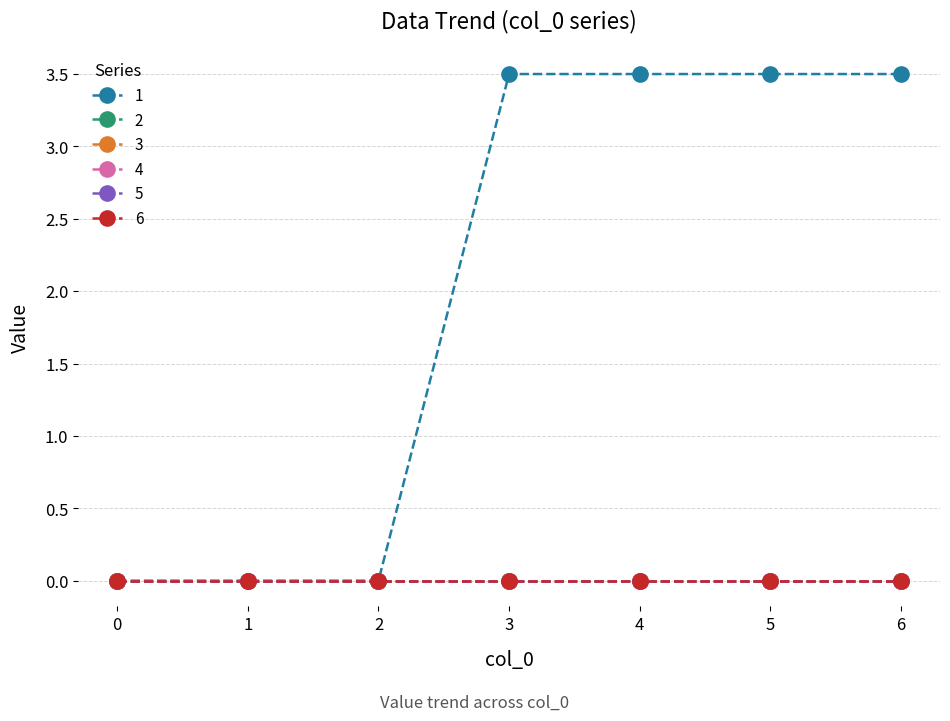

Is this an area chart (filled region under the line)?

No